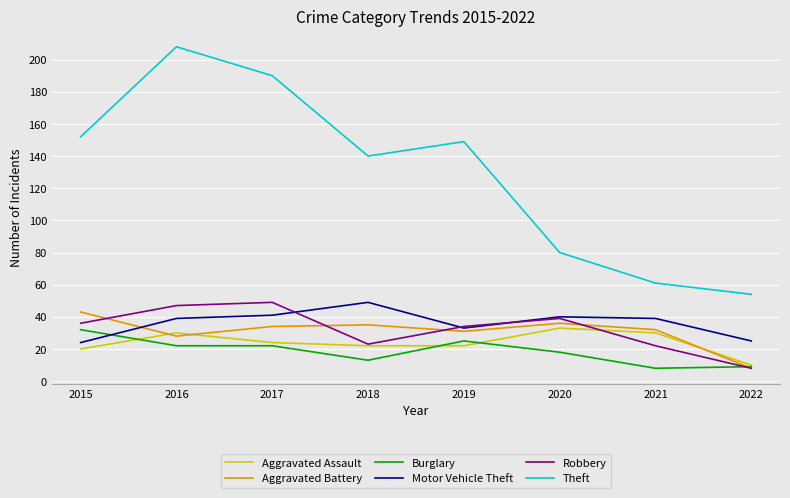

At which category is the sum across all series the highest?

2016